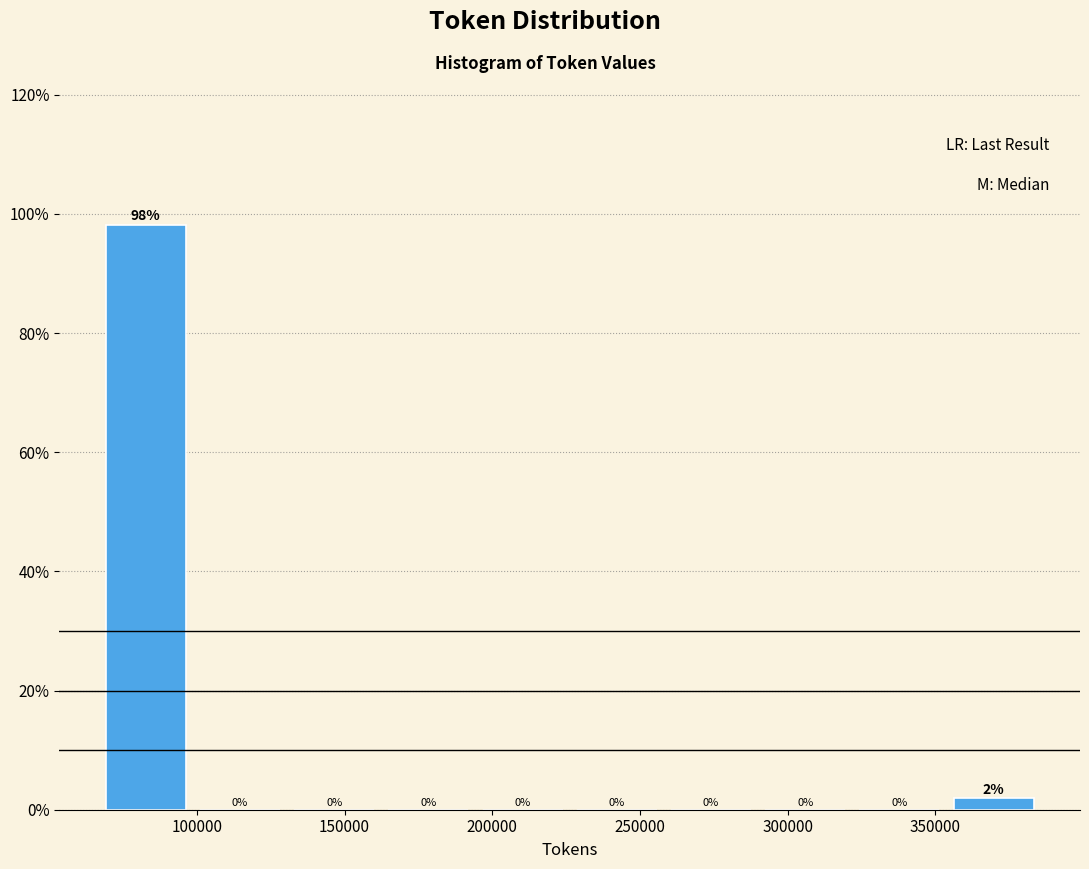

Which range on the x-axis has the tallest bar?

65000 to 100000